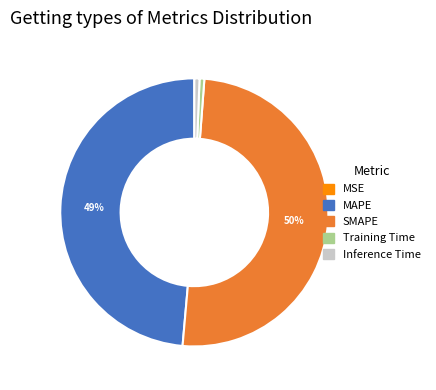

Which slice represents more than half of the pie?

SMAPE